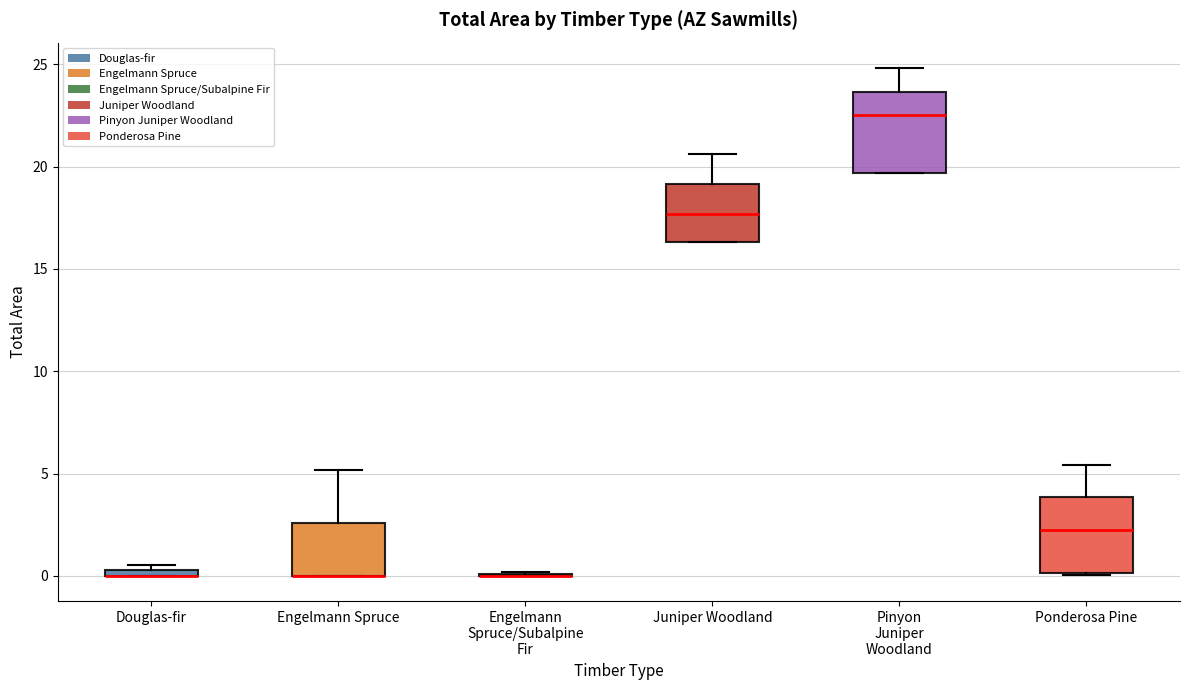

Where is the upper edge of the box for Douglas-fir on the y-axis? The values are not printed on the chart, so give them approximately, as read against the axis.

0.5